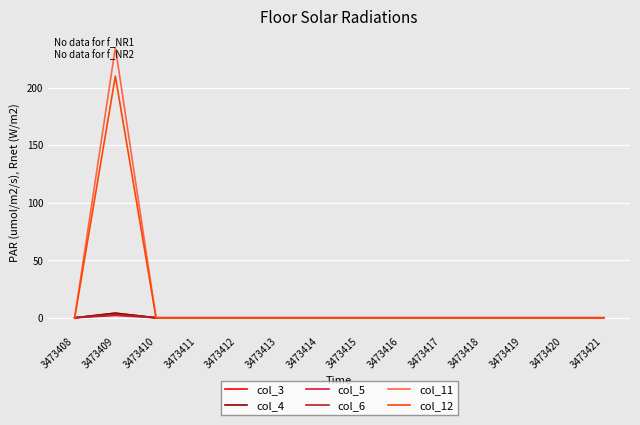

Does the chart have visible grid lines?

Yes